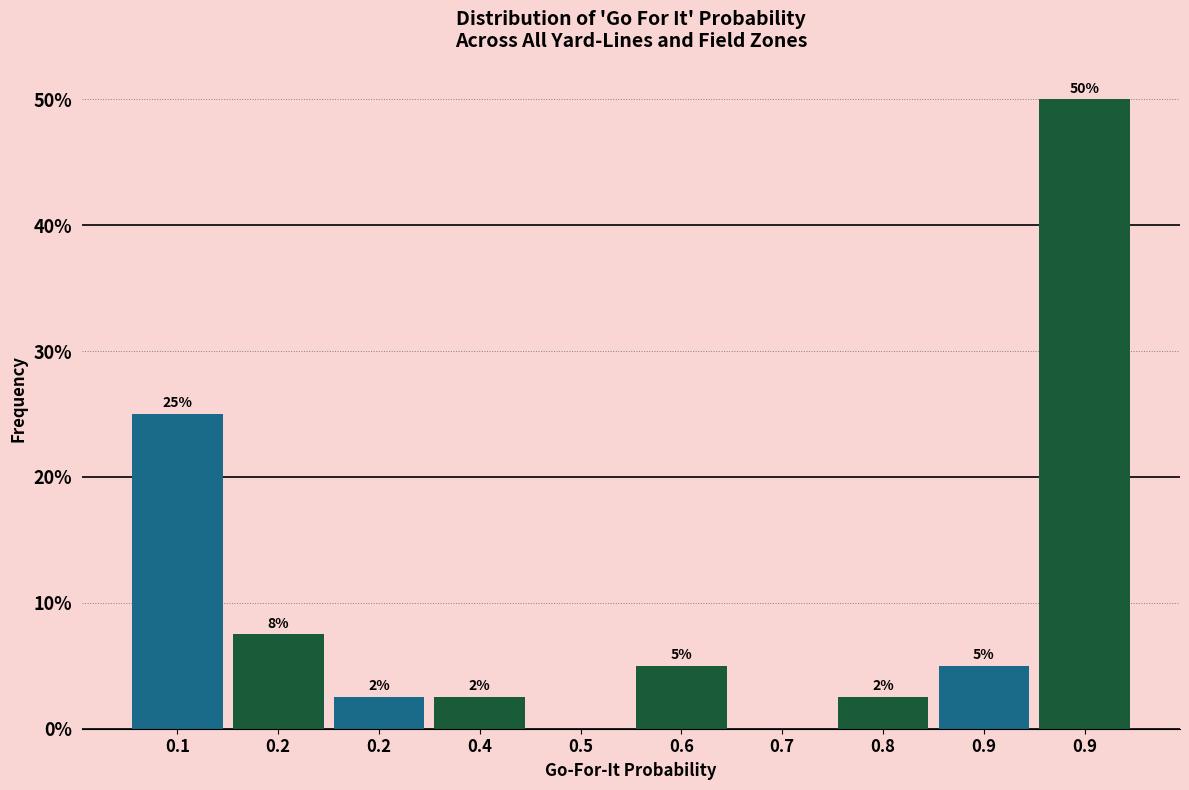

Are the bars horizontal?

No